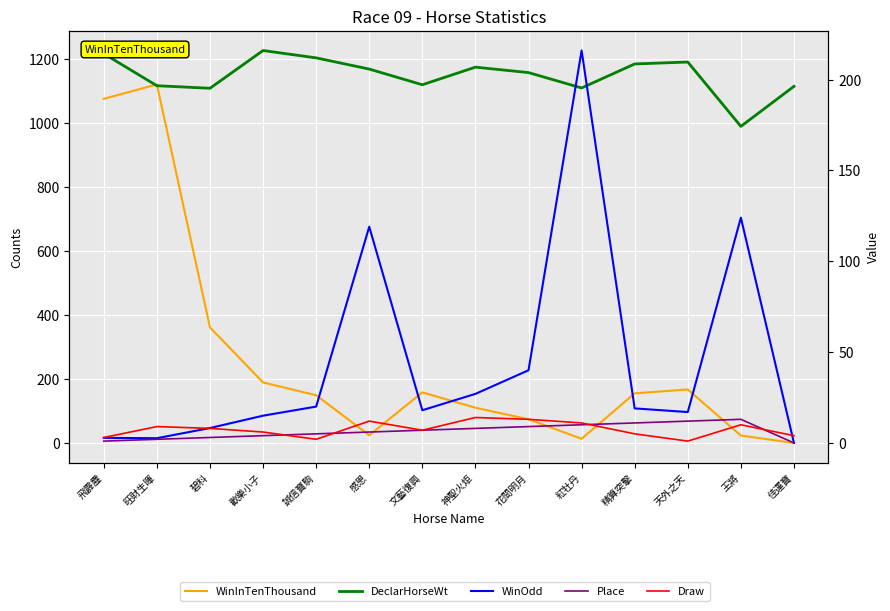

What is the difference between the maximum and second lowest values in the WinInTenThousand series?

1107.0